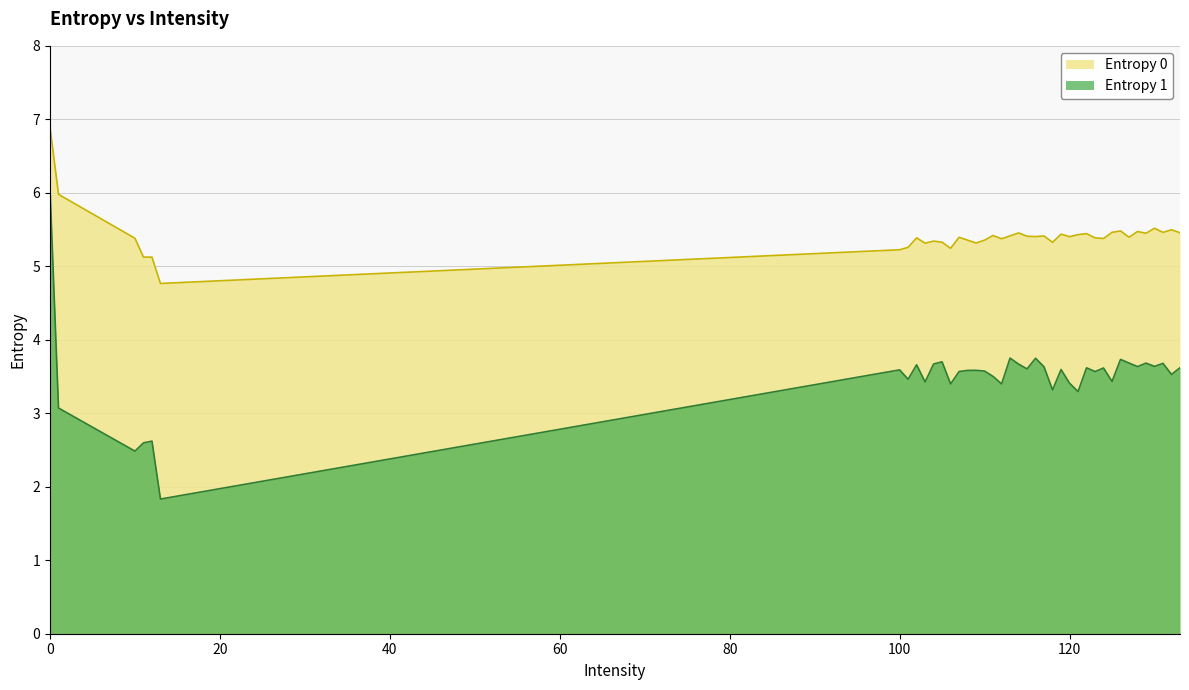

Which series has the largest total across all categories?

Entropy 0